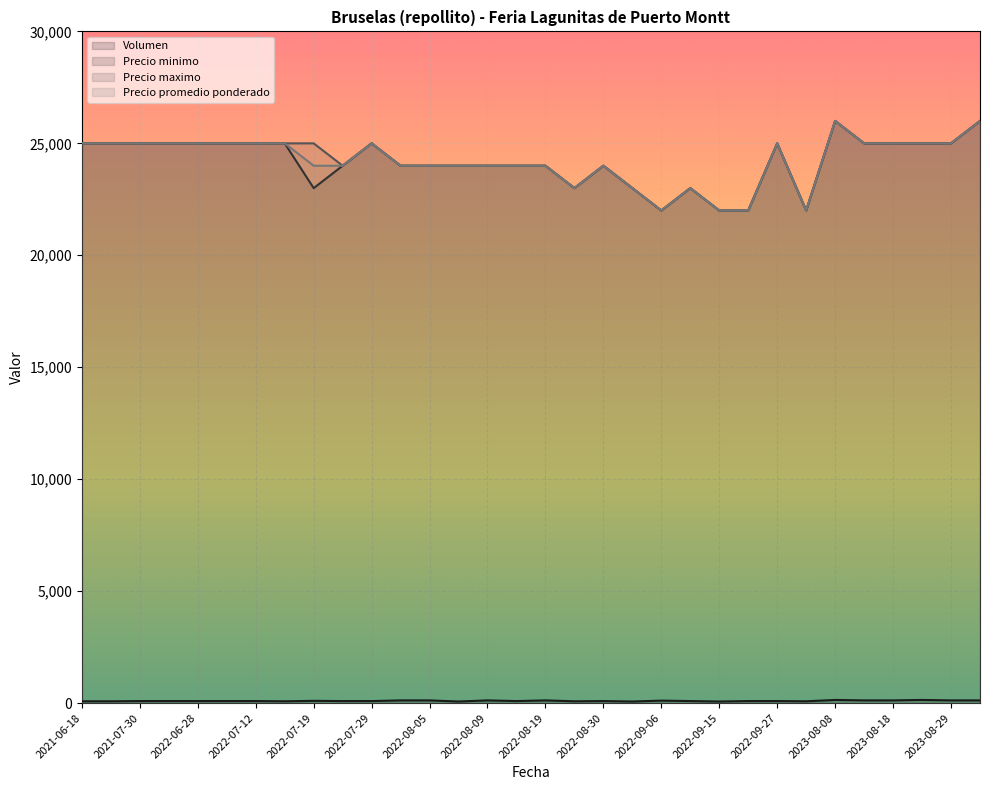

True or false: Precio promedio ponderado and Precio minimo intersect in this chart.

False